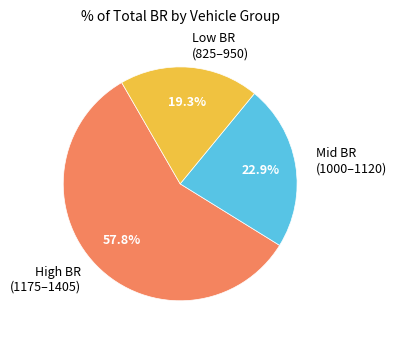

Is there any slice that represents more than half of the pie?

Yes